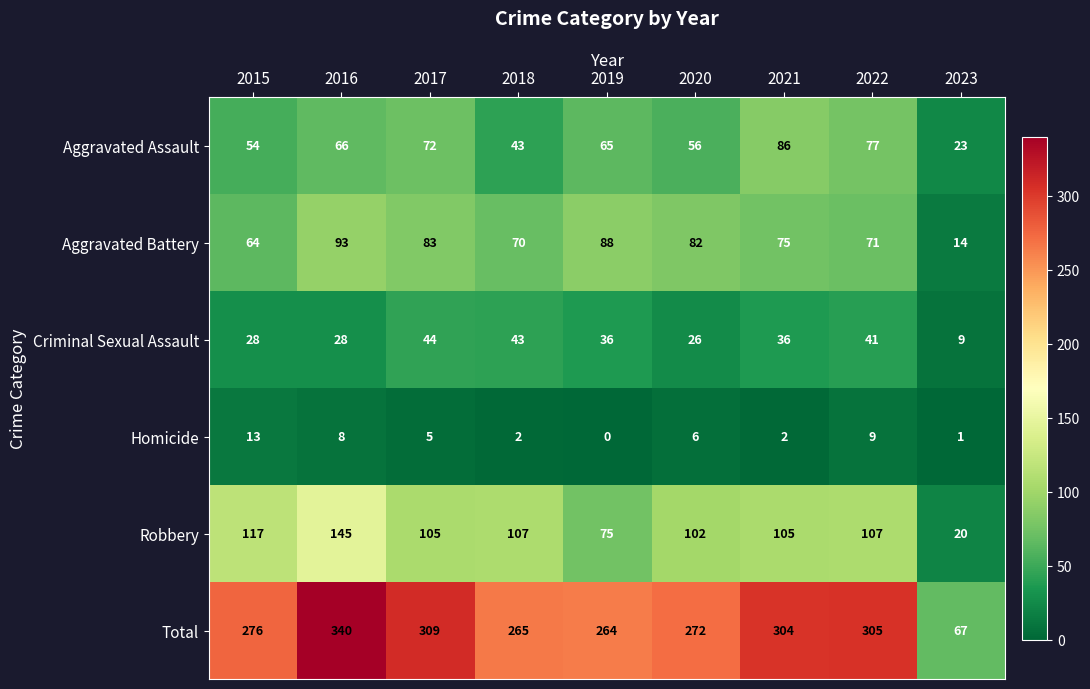

True or false: Total has a value of 265 at 2018.

True